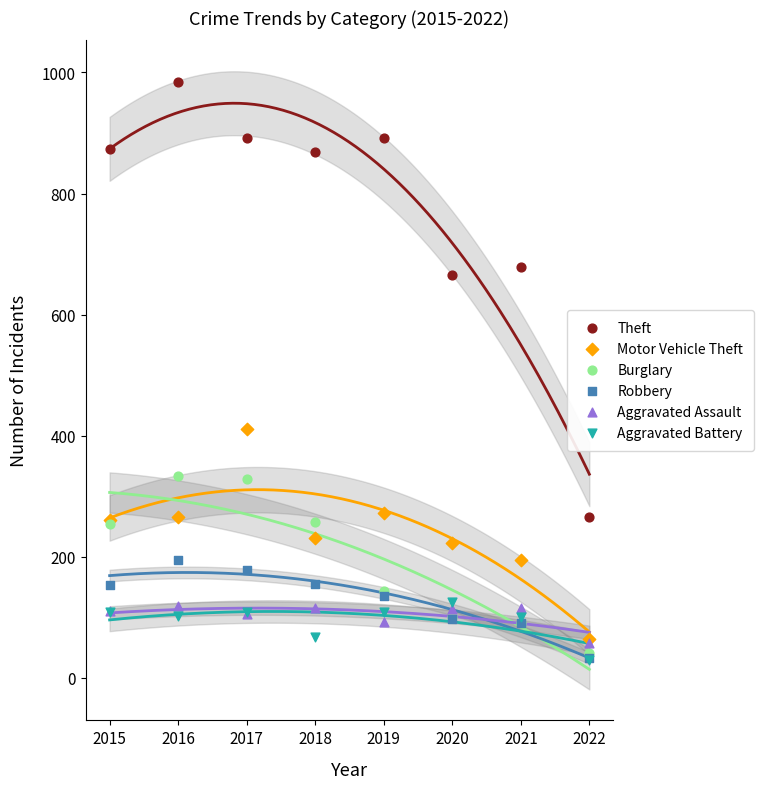

Which series contains the highest Y value?

Theft